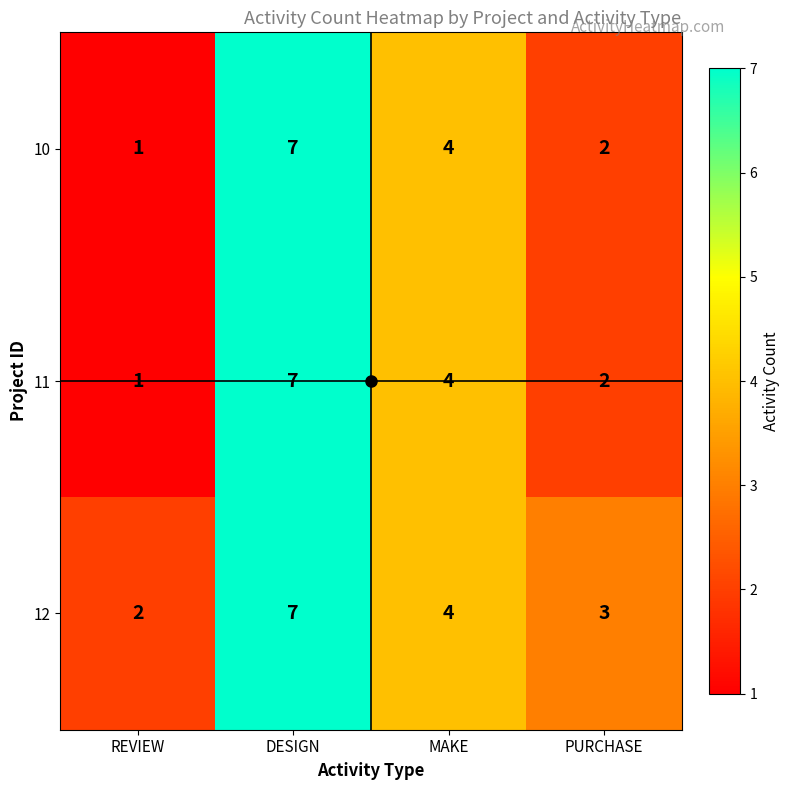

At how many categories does at least one series exceed 1?

4